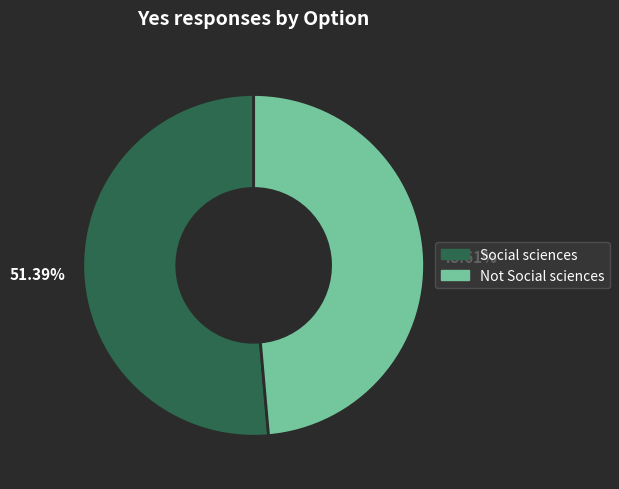

Which slice represents more than half of the pie?

51.39%